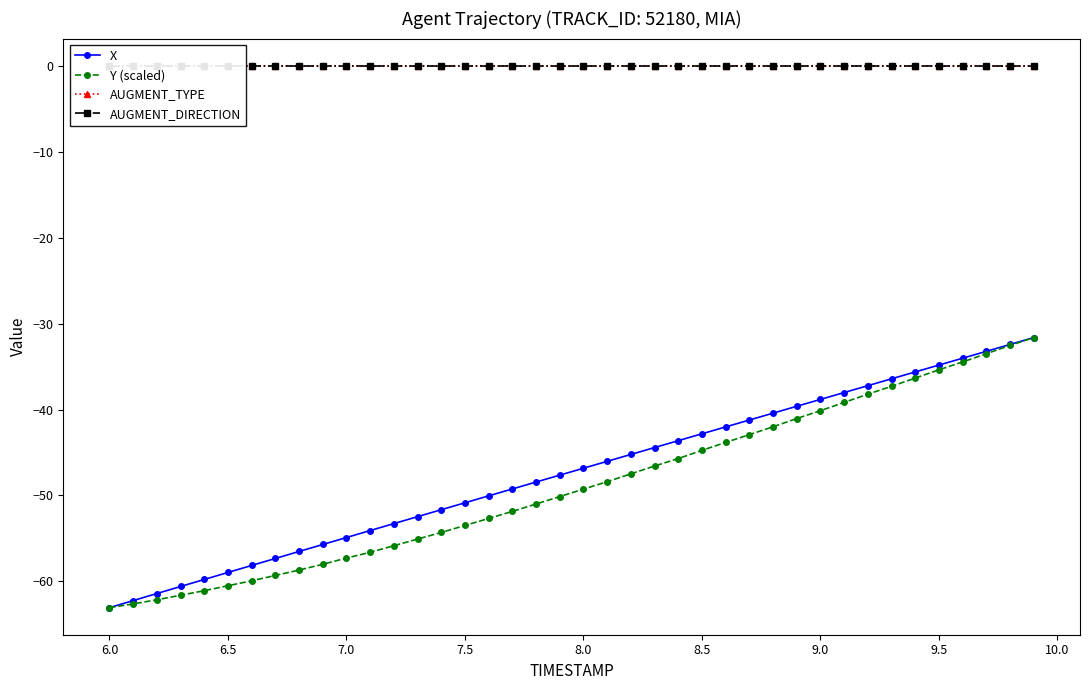

True or false: Y (scaled) and AUGMENT_DIRECTION cross at least once.

False